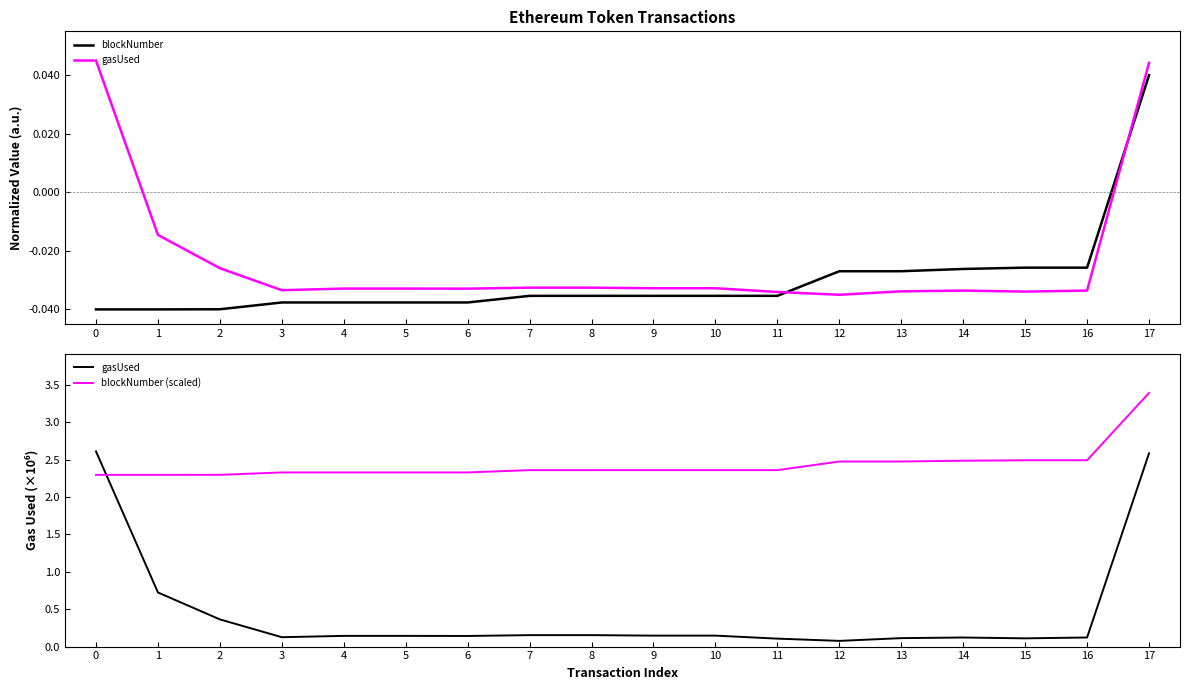

At which category does the chart reach its peak across all series?

17